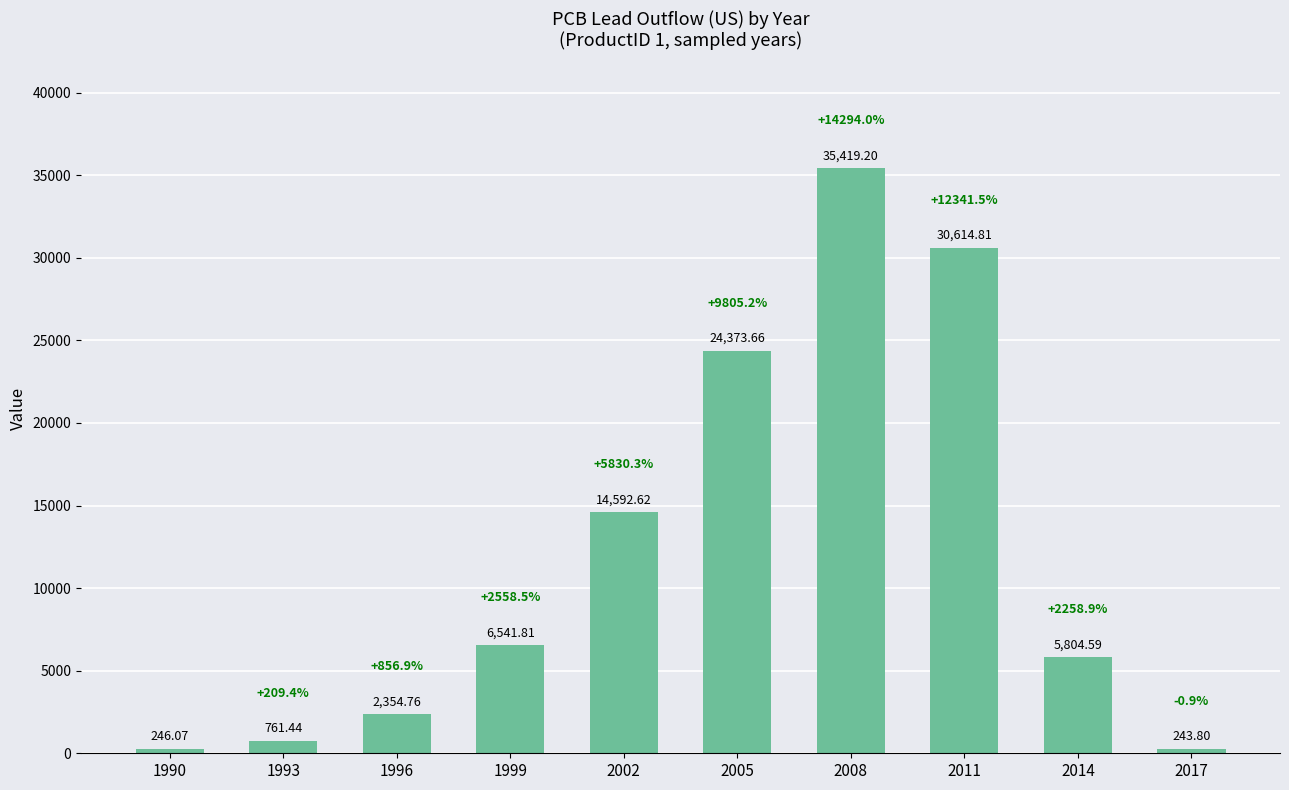

Reading left to right, what are all the values shown in this chart?

1990=246.1	1993=761.4	1996=2354.8	1999=6541.8	2002=14592.6	2005=24373.7	2008=35419.2	2011=30614.8	2014=5804.6	2017=243.8